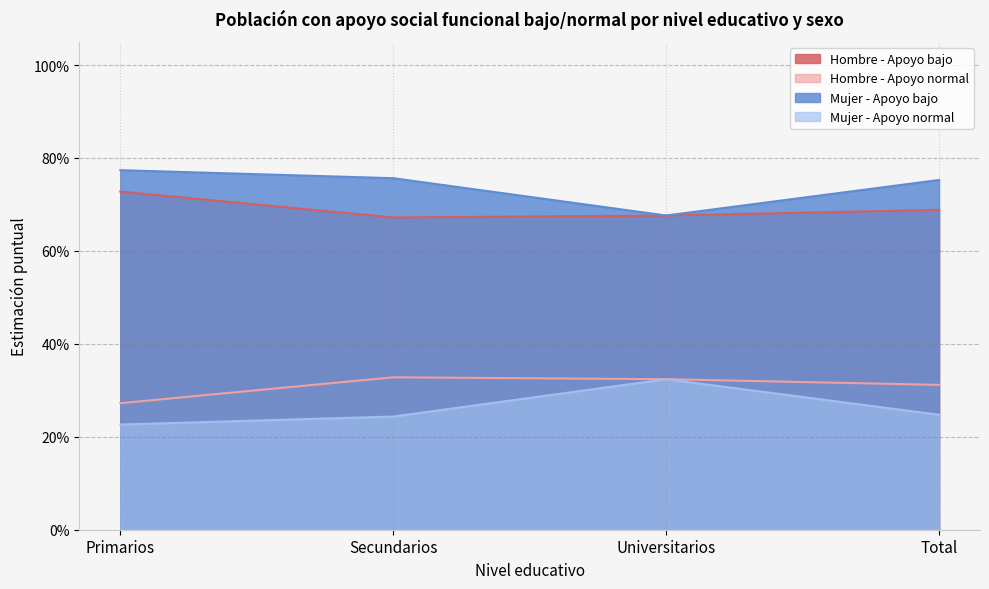

The Mujer - Apoyo normal series shows 0.2 at Universitarios. True or false?

False